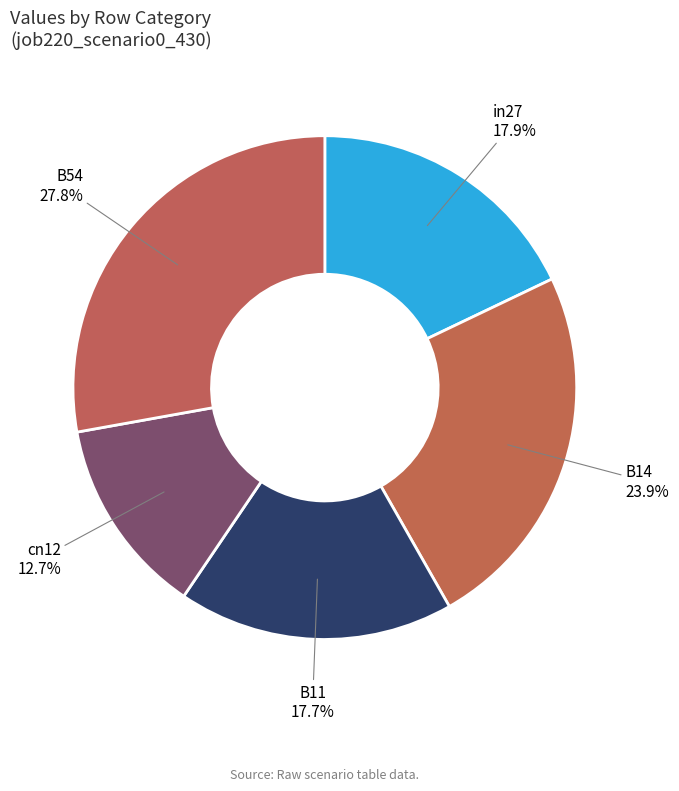

Between B54 and cn12, which is larger?

B54